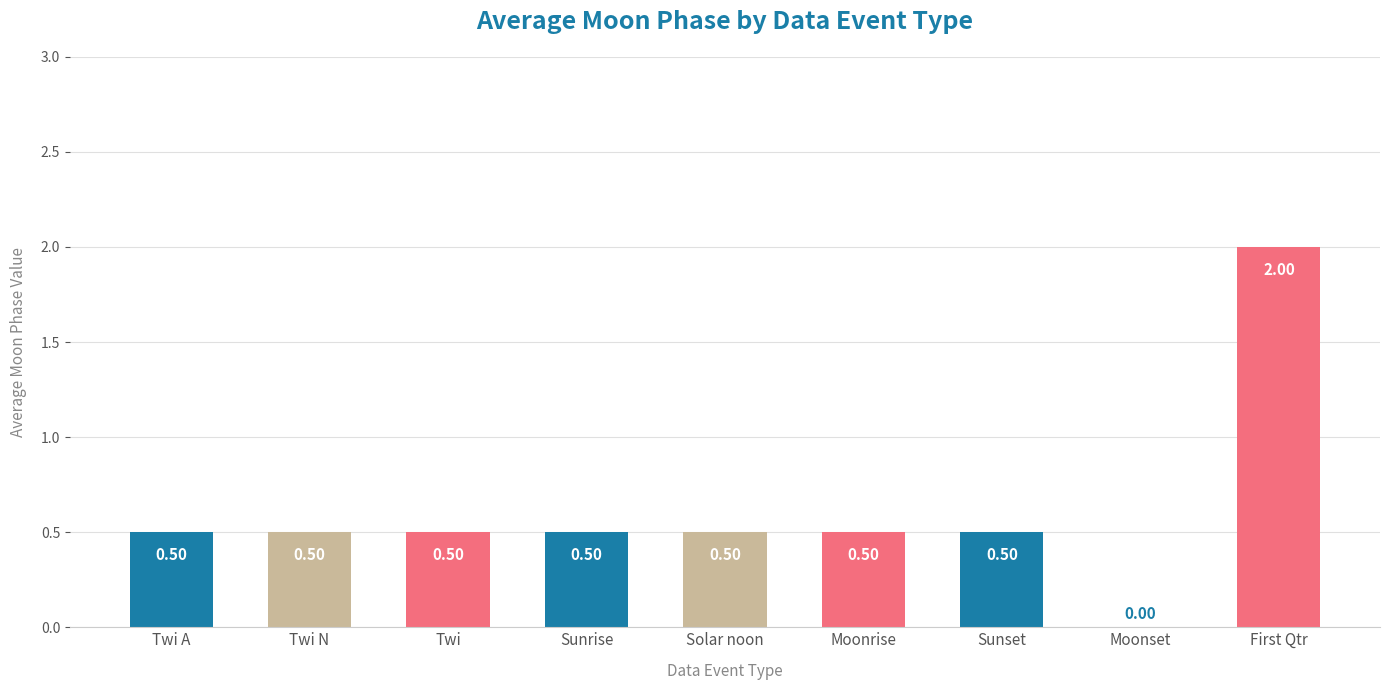

Which label corresponds to the largest value in the chart?

First Qtr